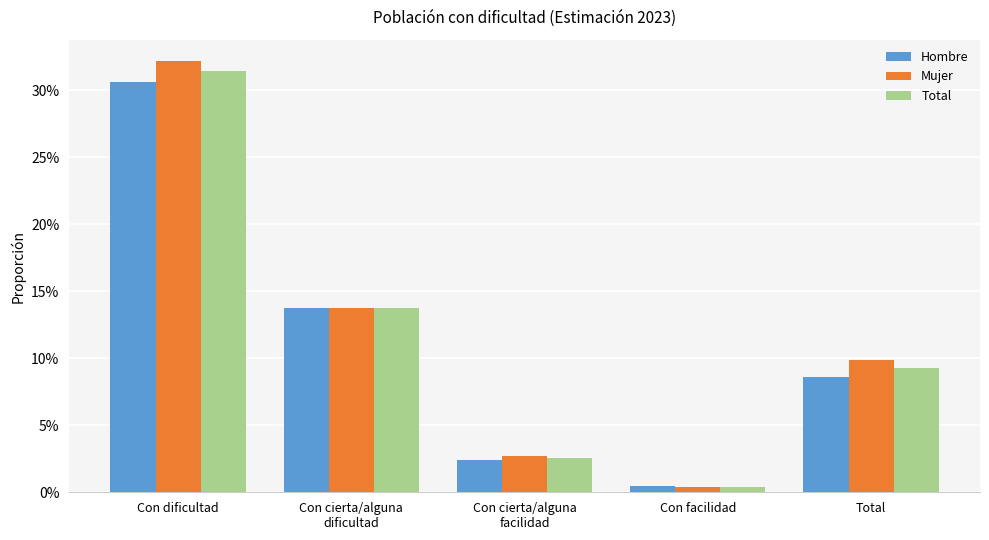

Which category has the highest value in the Hombre series?

Con dificultad